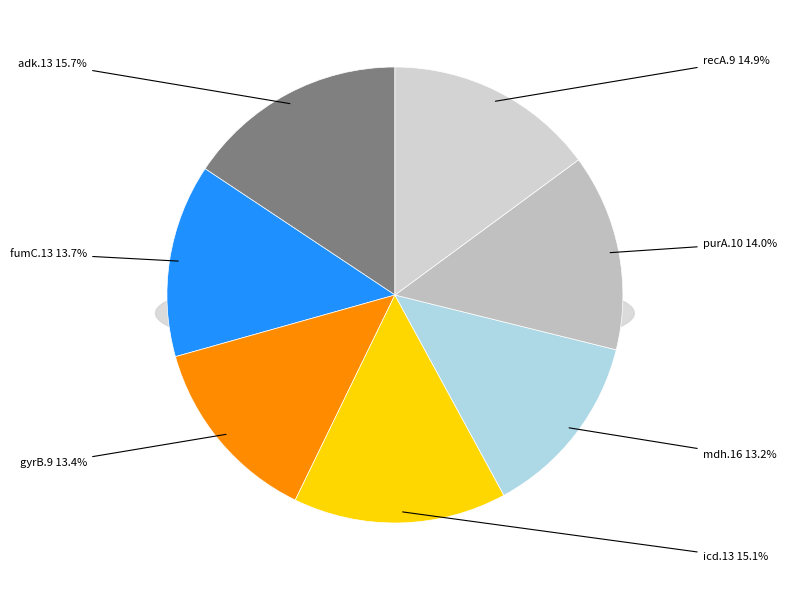

The icd.13 slice represents 15% of the pie. True or false?

True